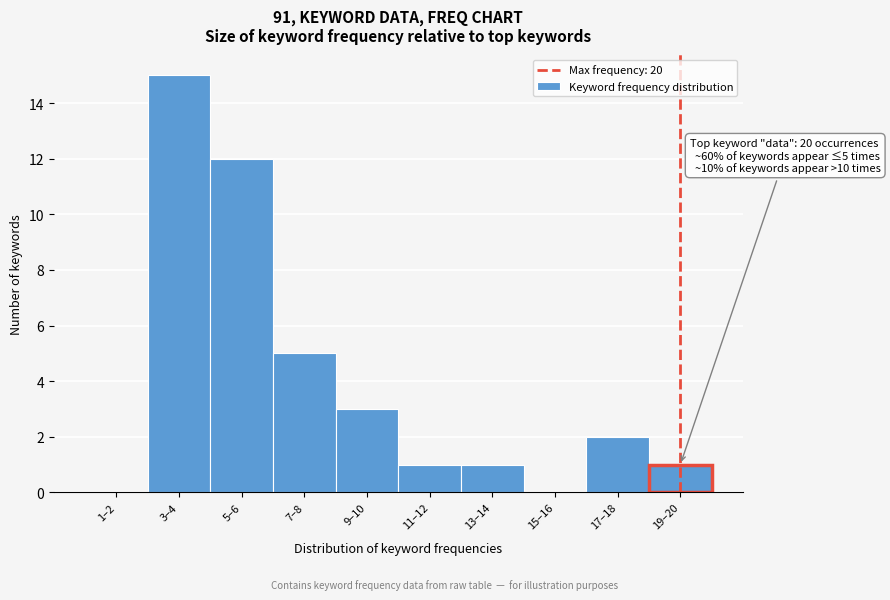

Reading left to right, list all the values displayed in this chart.

1–2=0	3–4=15	5–6=12	7–8=5	9–10=3	11–12=1	13–14=1	15–16=0	17–18=2	19–20=1